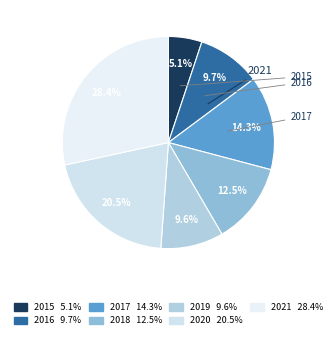

Is it true that 2021 is 28% of the pie?

True